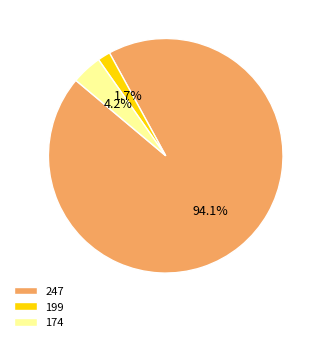

Which slice is the largest?

247